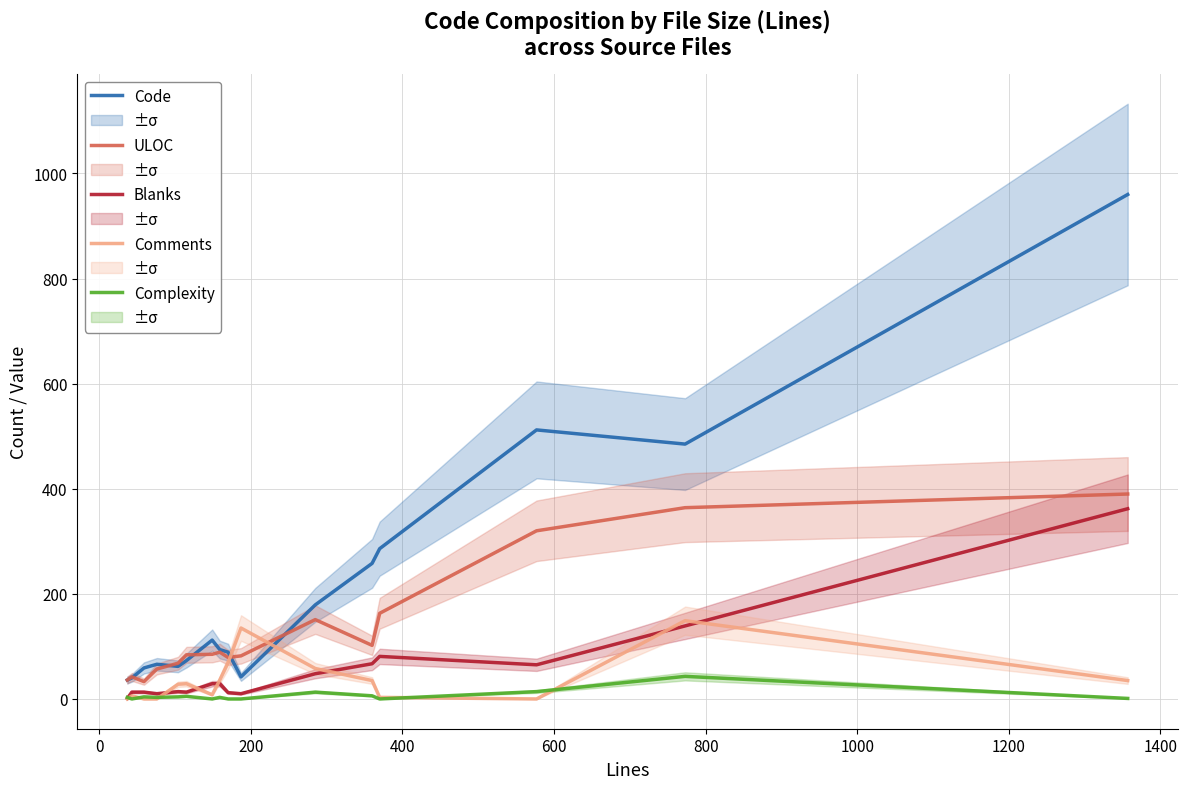

True or false: Complexity and ULOC cross at least once.

False